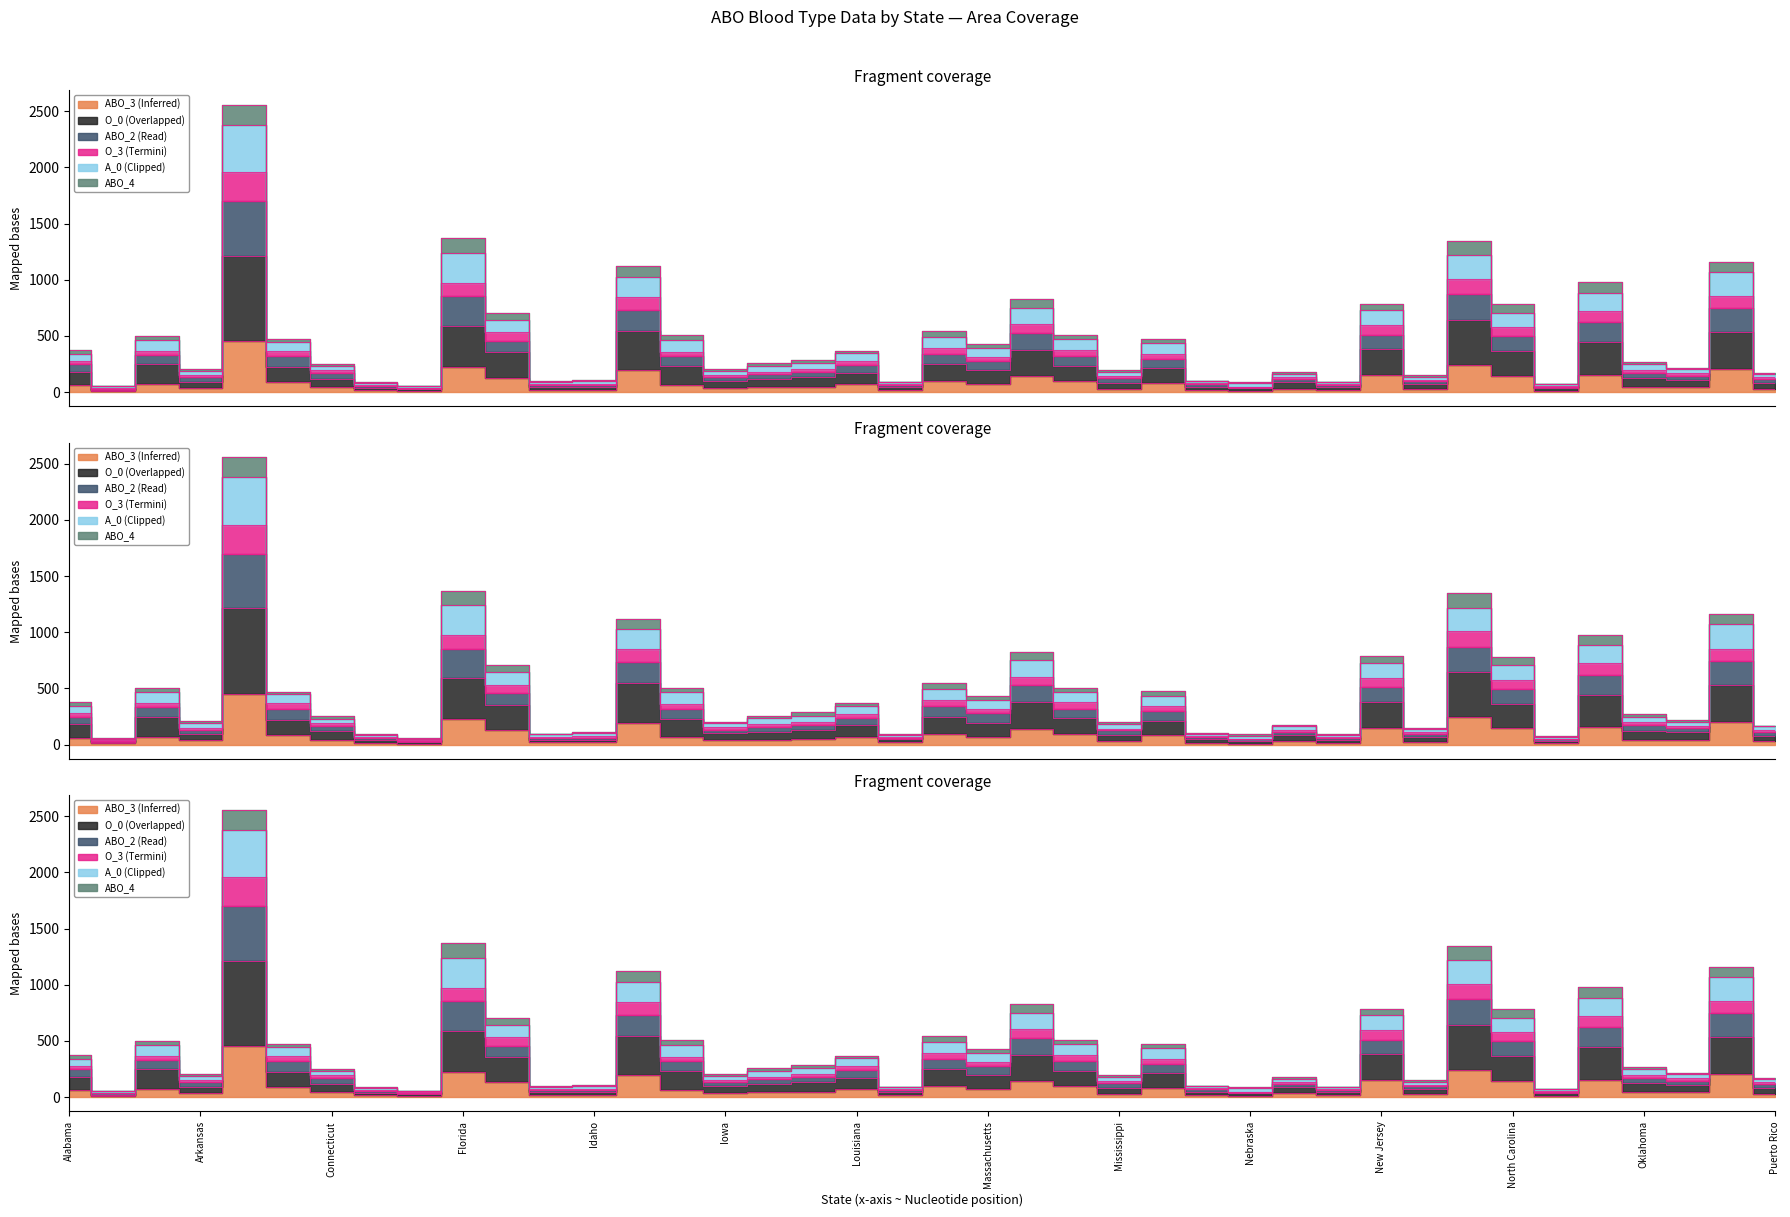

True or false: ABO_2 has a value of 344 at Louisiana.

True